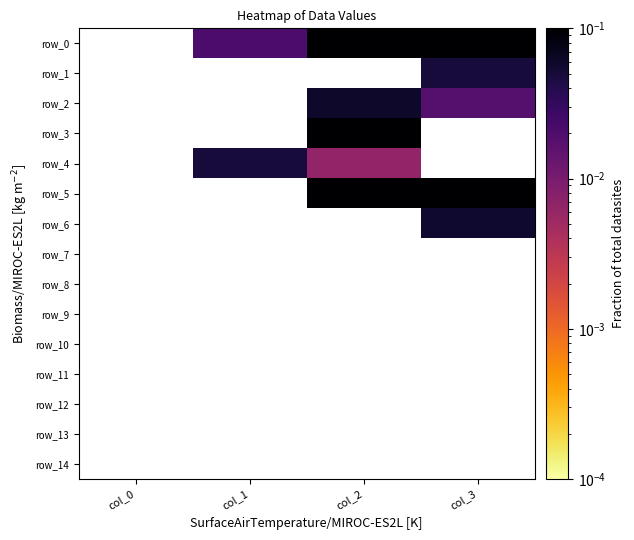

At which label does row_0 reach its peak?

col_0